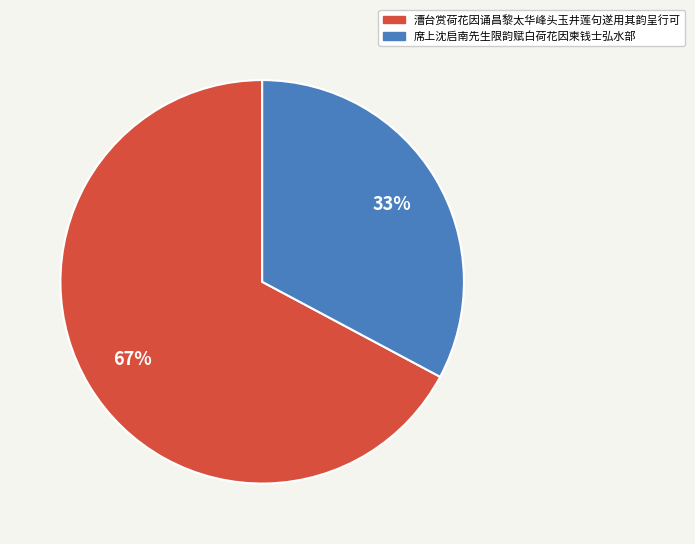

Combined, do 漕台赏荷花因诵昌黎太华峰头玉井莲句遂用其韵呈行可 and 席上沈启南先生限韵赋白荷花因柬钱士弘水部 account for over 50%?

Yes